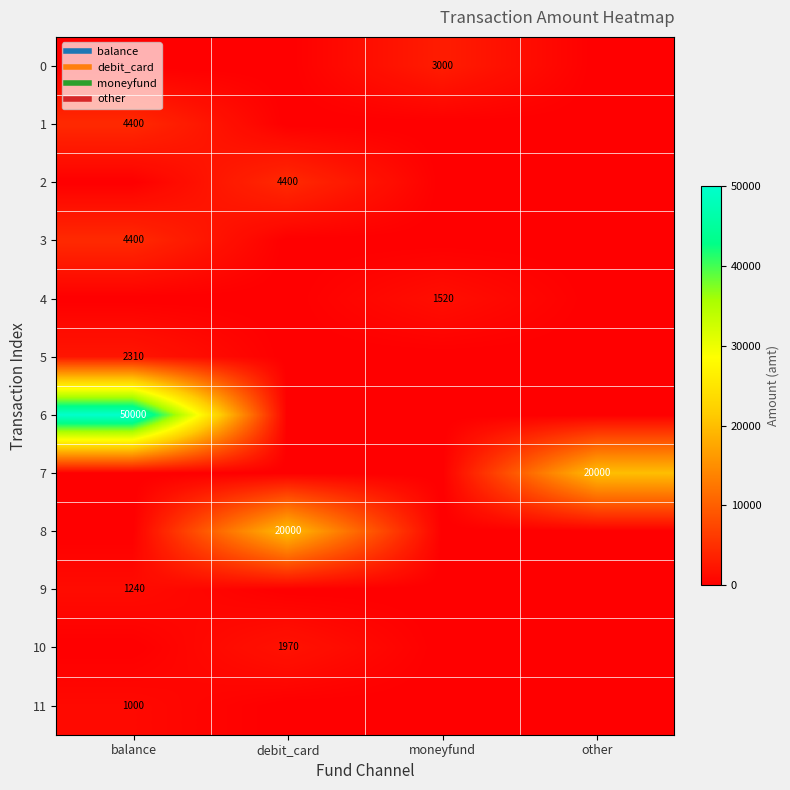

What is the difference between the highest and lowest values at debit_card?

20000